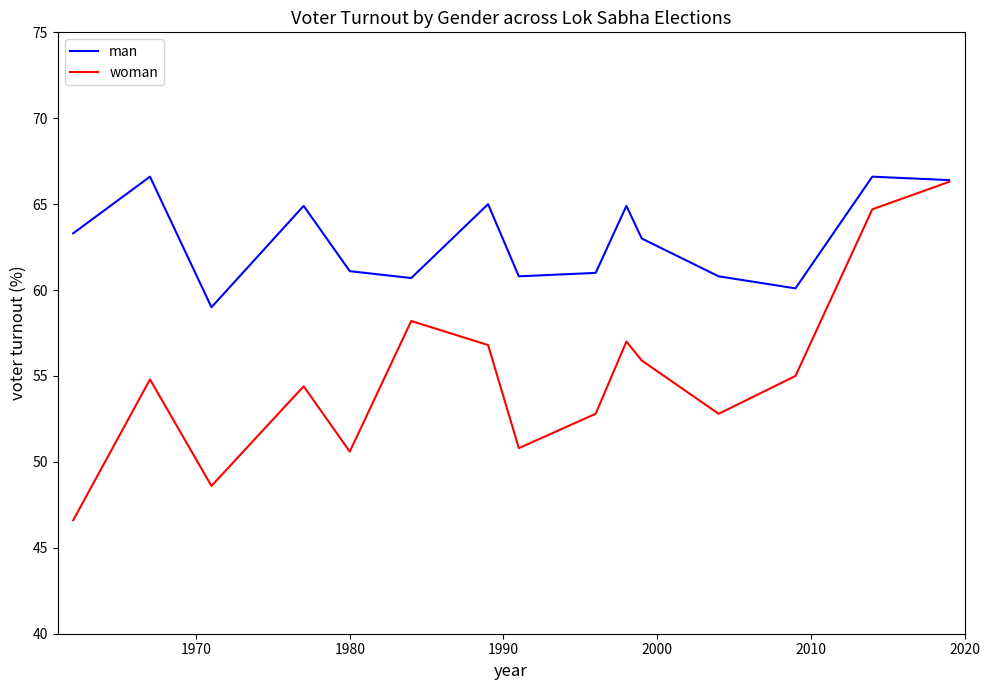

What is the smallest value displayed?

46.6